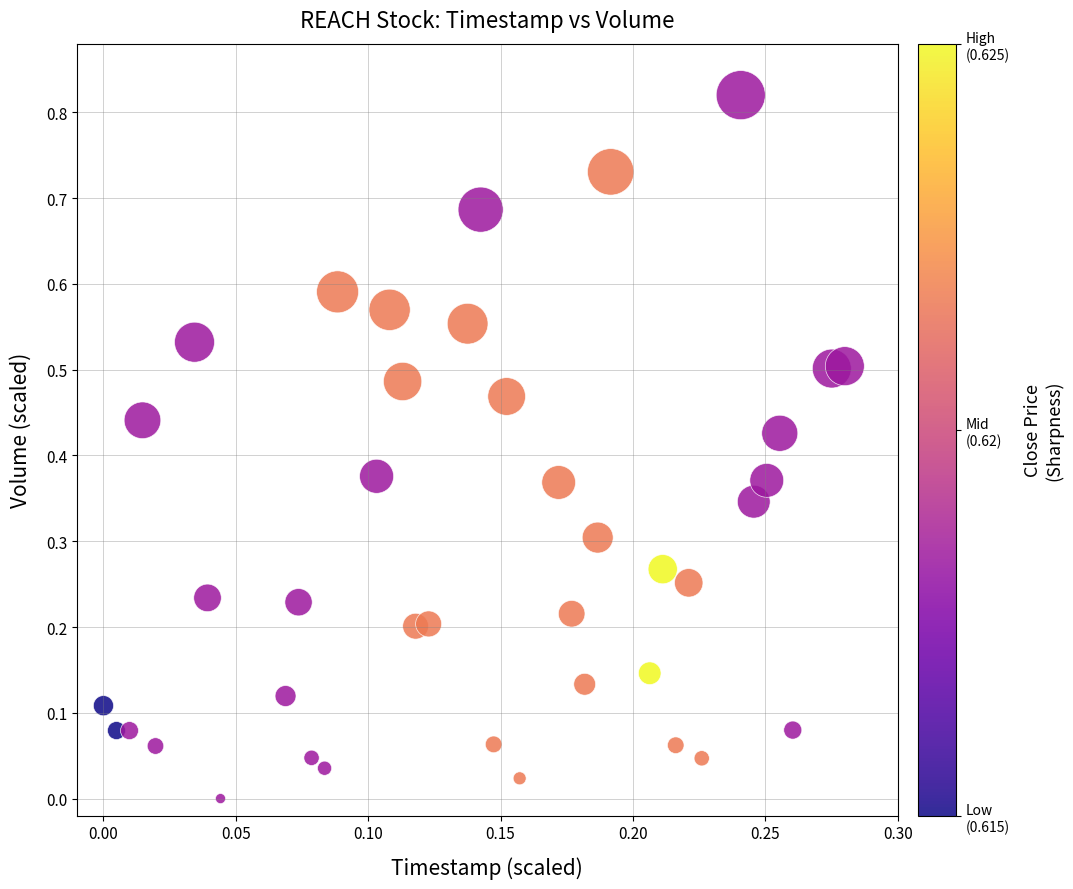

Count the number of points in this scatter plot.

40